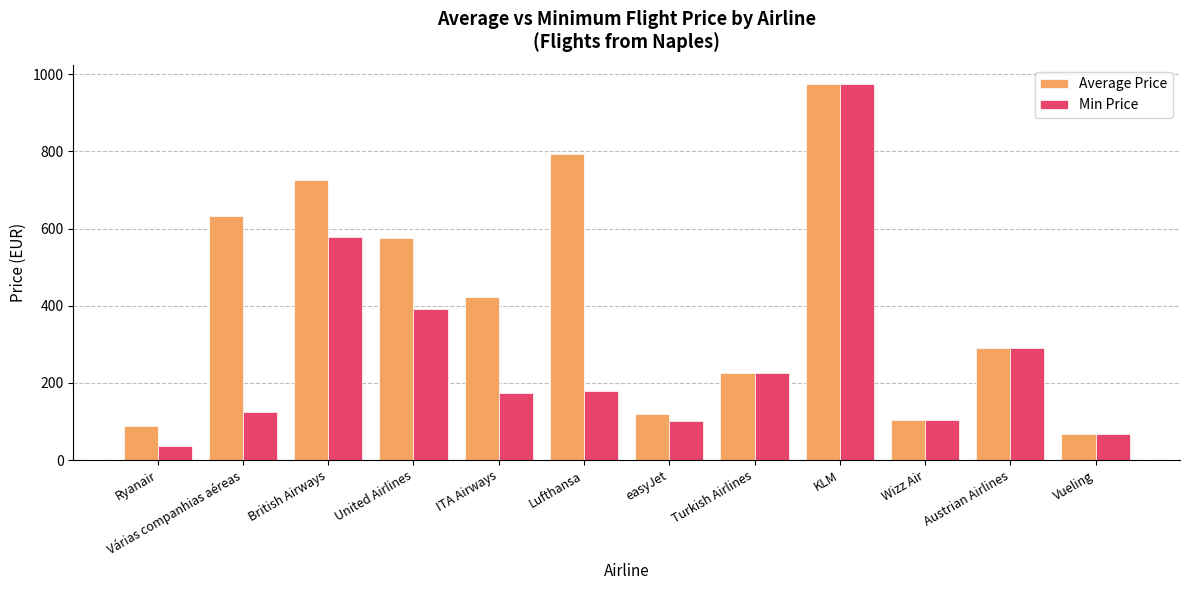

True or false: Average Price has a value of 224.8 at Turkish Airlines.

True